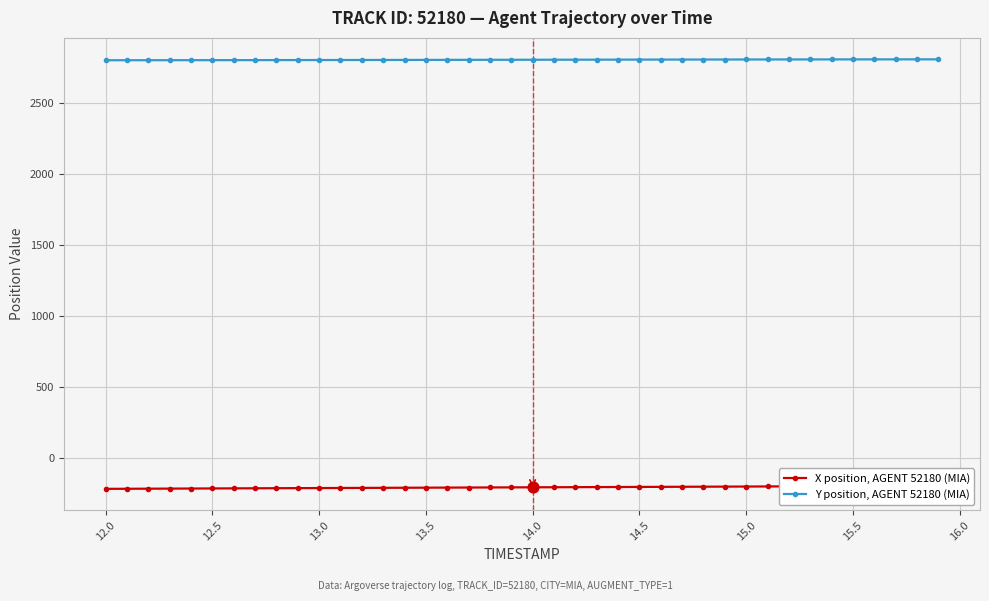

What are all the series names shown in the legend?

X position, AGENT 52180 (MIA), Y position, AGENT 52180 (MIA)